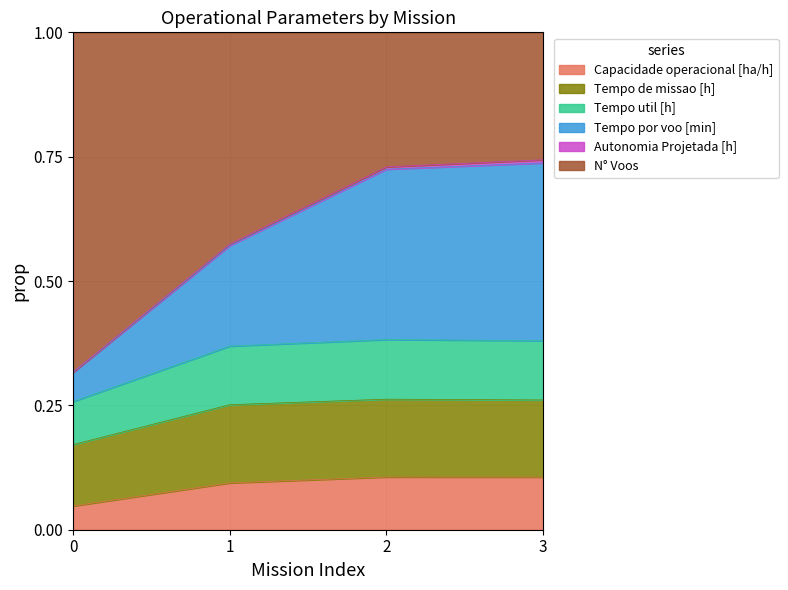

True or false: N° Voos and Capacidade operacional [ha/h] intersect in this chart.

False